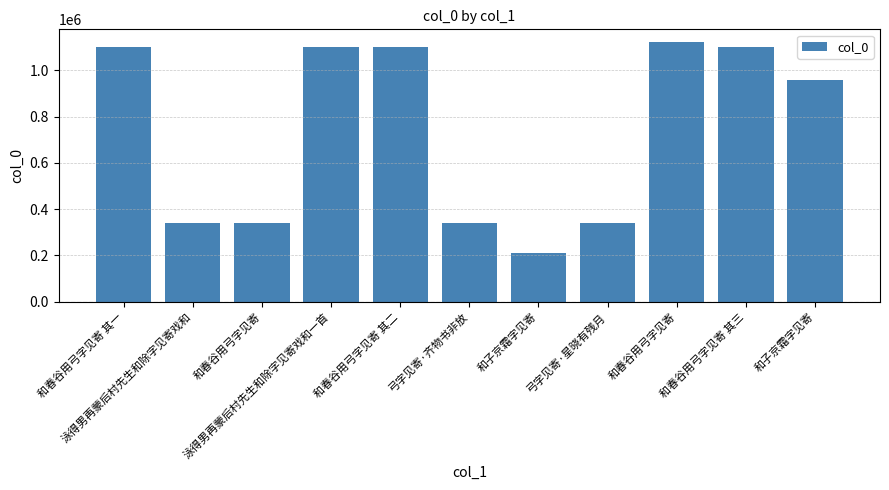

Count the number of categories in the chart.

11